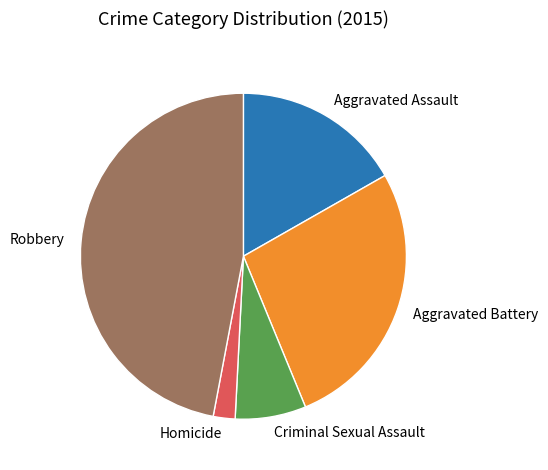

The Criminal Sexual Assault slice represents 1% of the pie. True or false?

False